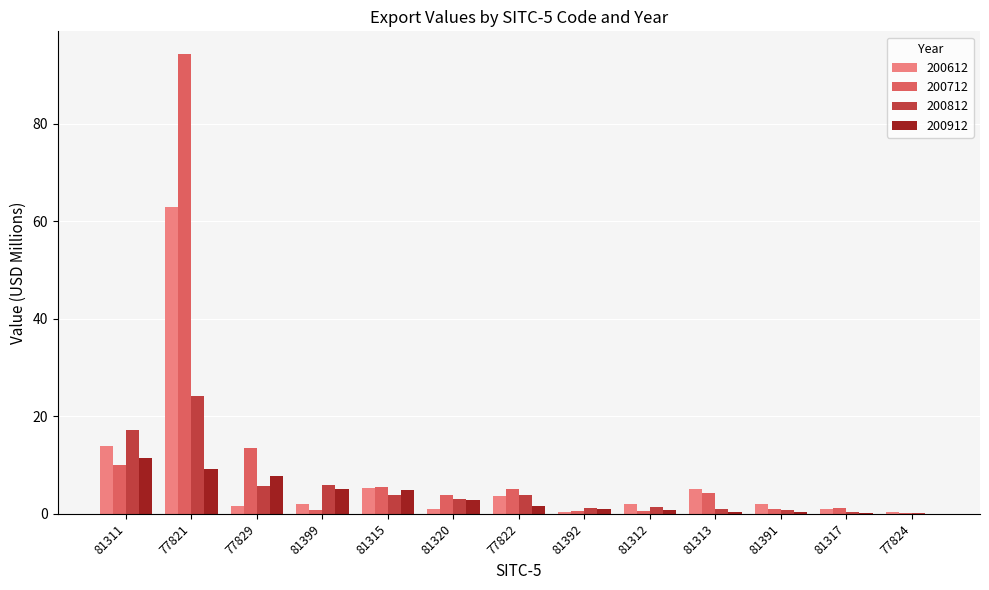

How many data points does each series have?

13